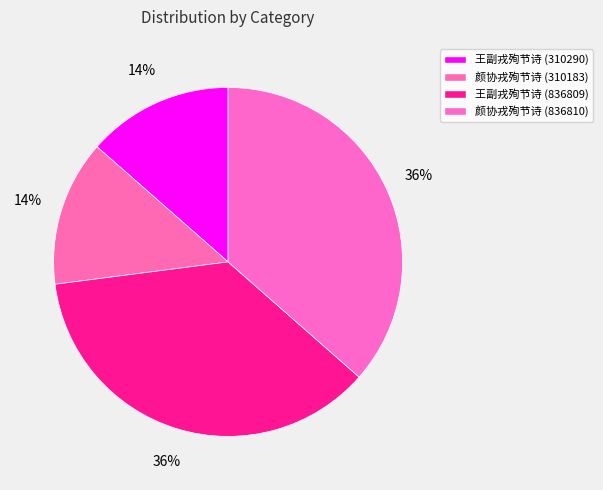

Is it true that 王副戎殉节诗 (310290) is 14% of the pie?

True